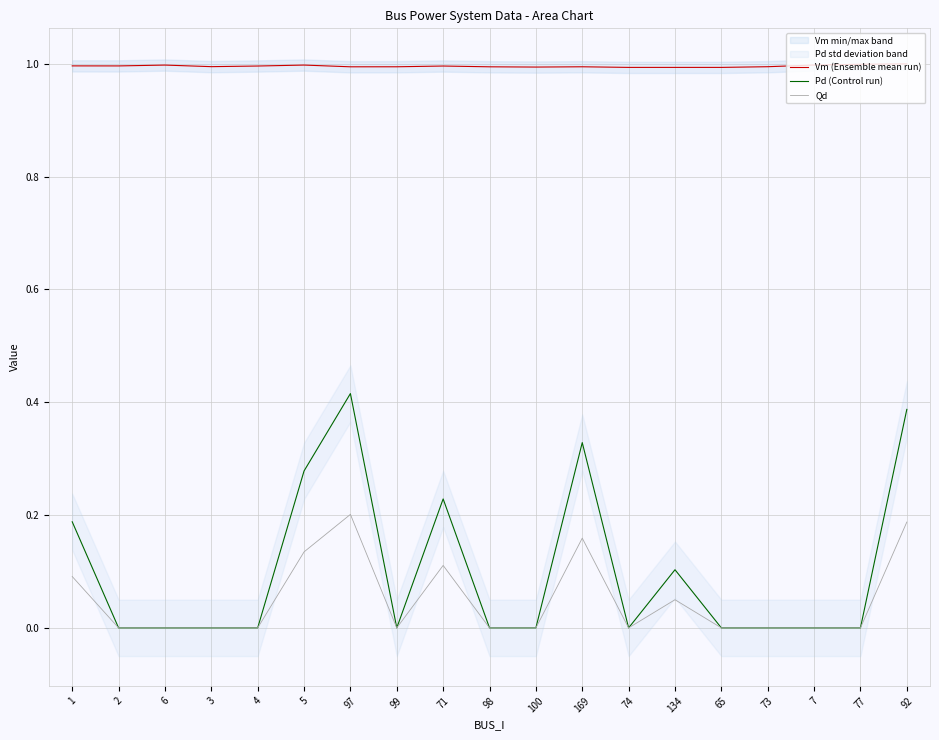

Reading left to right, what are all the values shown in this chart?

Vm (Ensemble mean run): 1=1.0	2=1.0	6=1.0	3=1.0	4=1.0	5=1.0	97=1.0	99=1.0	71=1.0	98=1.0	100=1.0	169=1.0	74=1.0	134=1.0	65=1.0	73=1.0	7=1.0	77=1.0	92=1.0
Pd (Control run): 1=0.2	2=0.0	6=0.0	3=0.0	4=0.0	5=0.3	97=0.4	99=0.0	71=0.2	98=0.0	100=0.0	169=0.3	74=0.0	134=0.1	65=0.0	73=0.0	7=0.0	77=0.0	92=0.4
Qd: 1=0.1	2=0.0	6=0.0	3=0.0	4=0.0	5=0.1	97=0.2	99=0.0	71=0.1	98=0.0	100=0.0	169=0.2	74=0.0	134=0.0	65=0.0	73=0.0	7=0.0	77=0.0	92=0.2